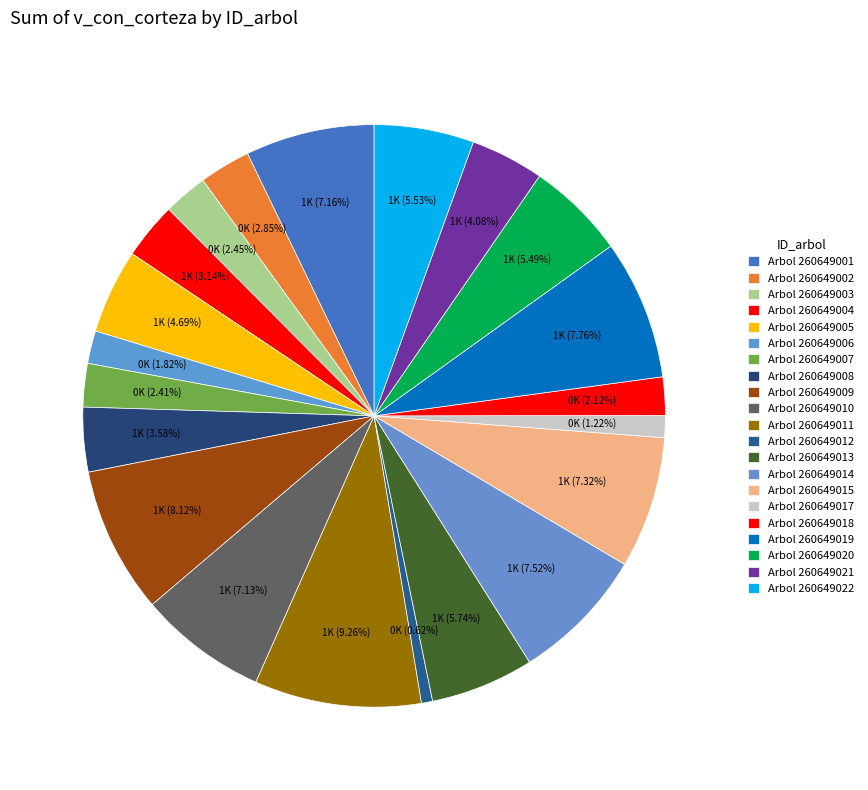

How many slices are in this pie chart?

21